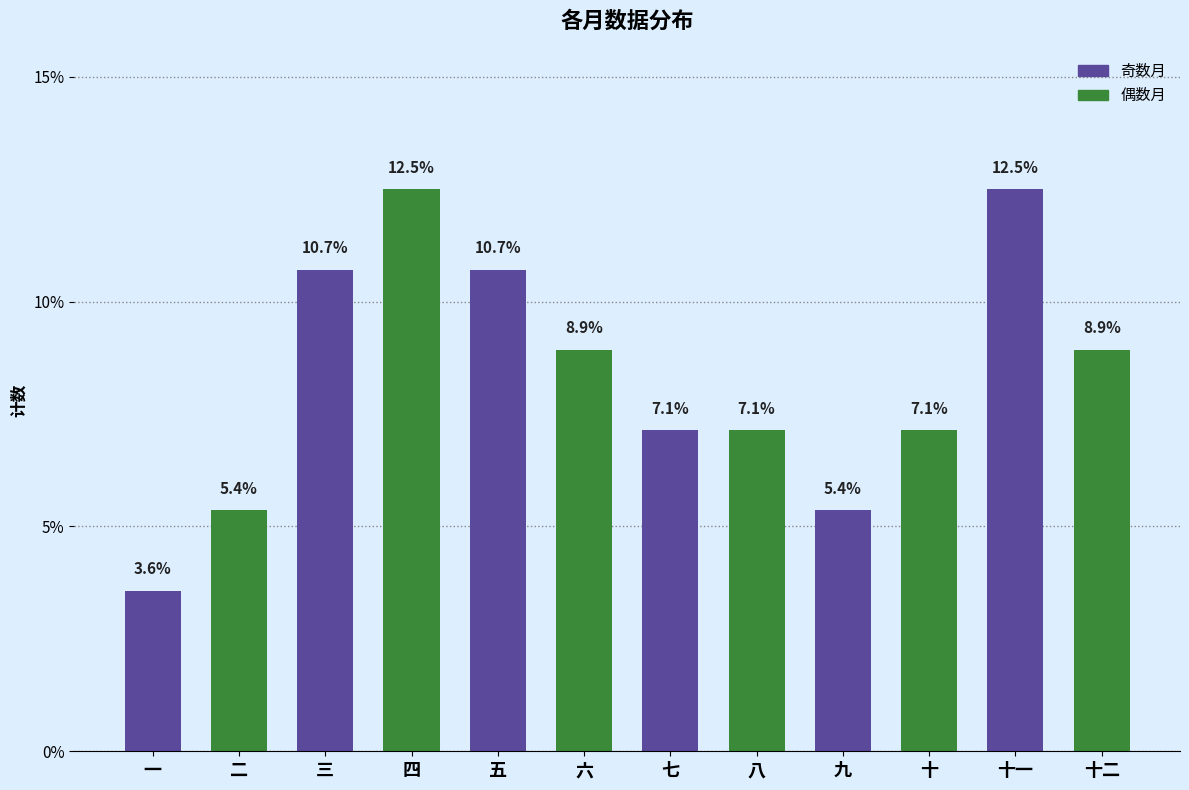

Reading left to right, what are all the values shown in this chart?

一=3.6	二=5.4	三=10.7	四=12.5	五=10.7	六=8.9	七=7.1	八=7.1	九=5.4	十=7.1	十一=12.5	十二=8.9